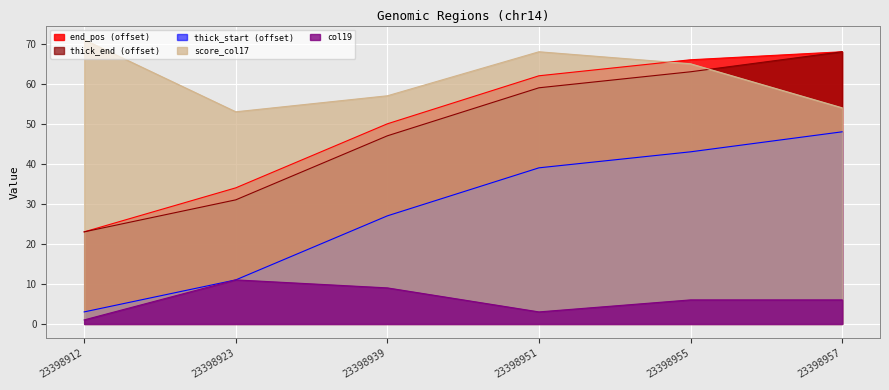

What is the greatest value displayed?

71